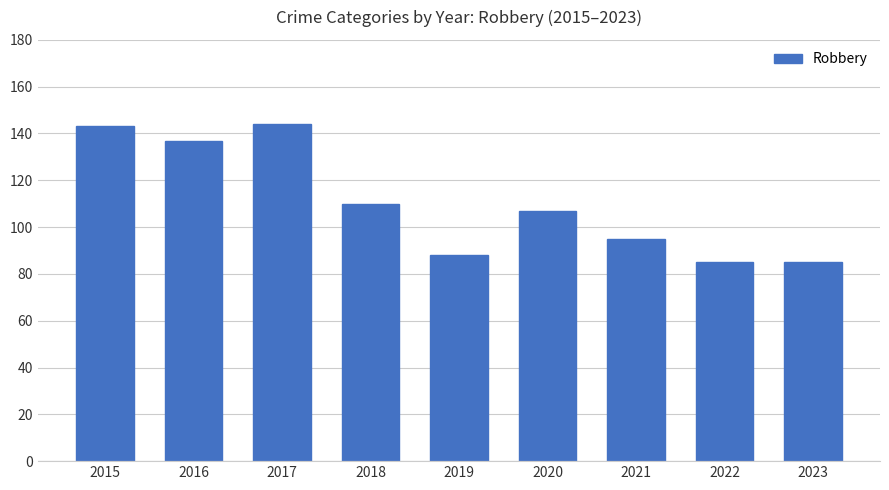

What is the ratio of the value at 2018 to the value at 2022?

1.3